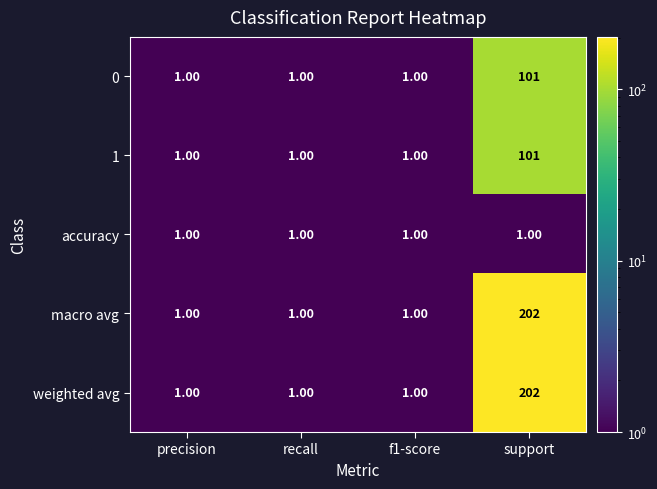

At which category is the sum across all series the highest?

support